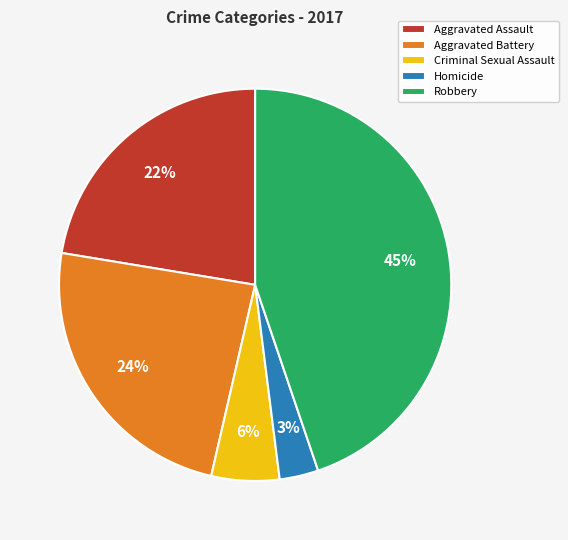

Which slice is the smallest?

Homicide